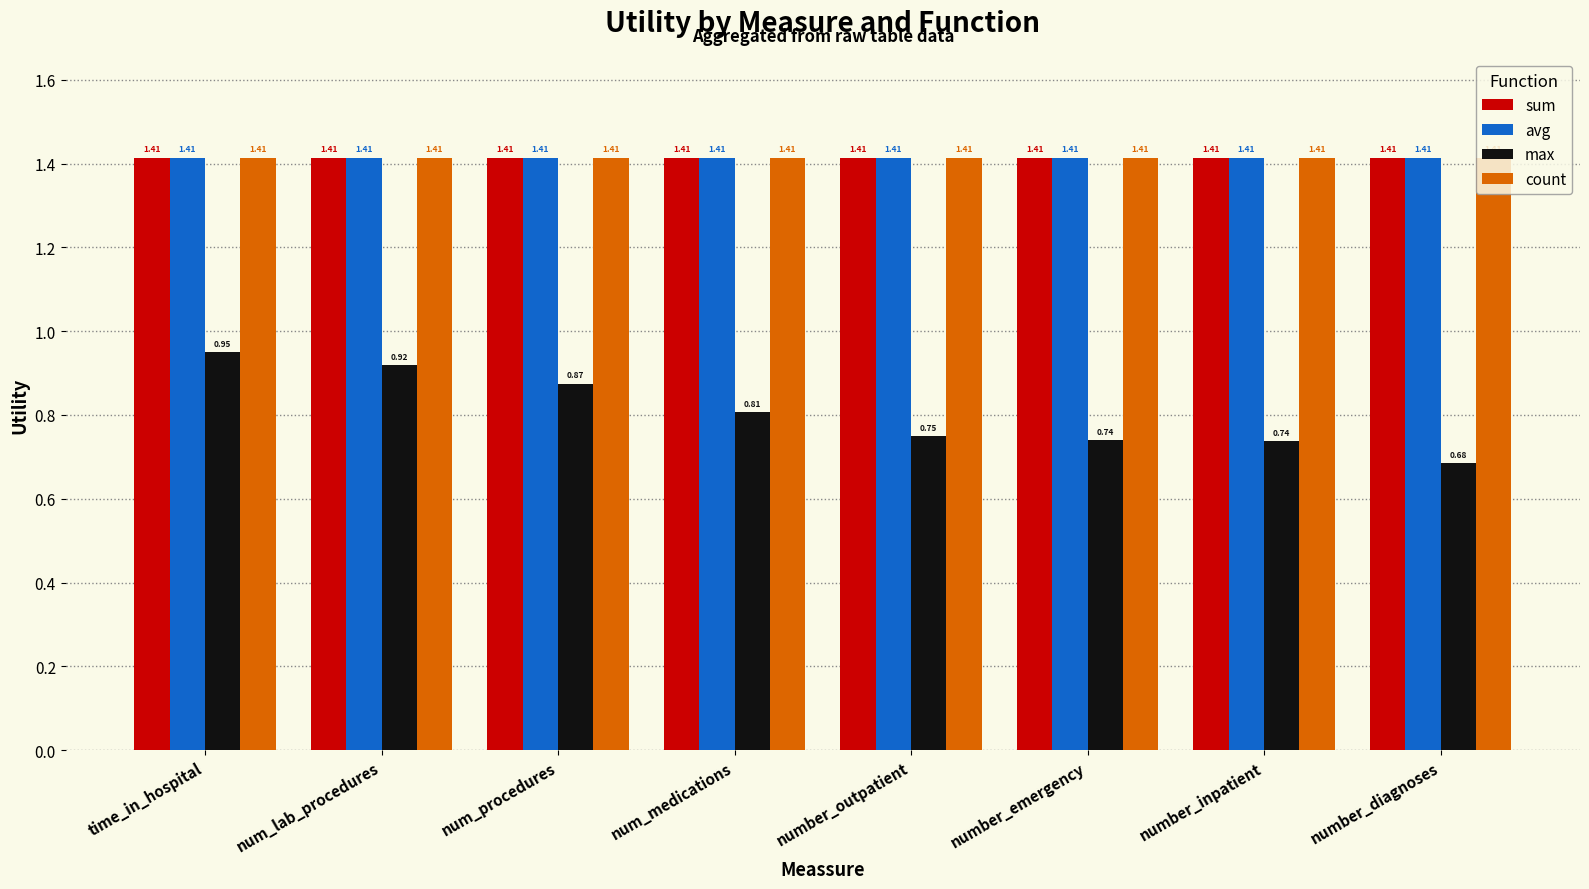

At which label does max reach its minimum?

number_diagnoses